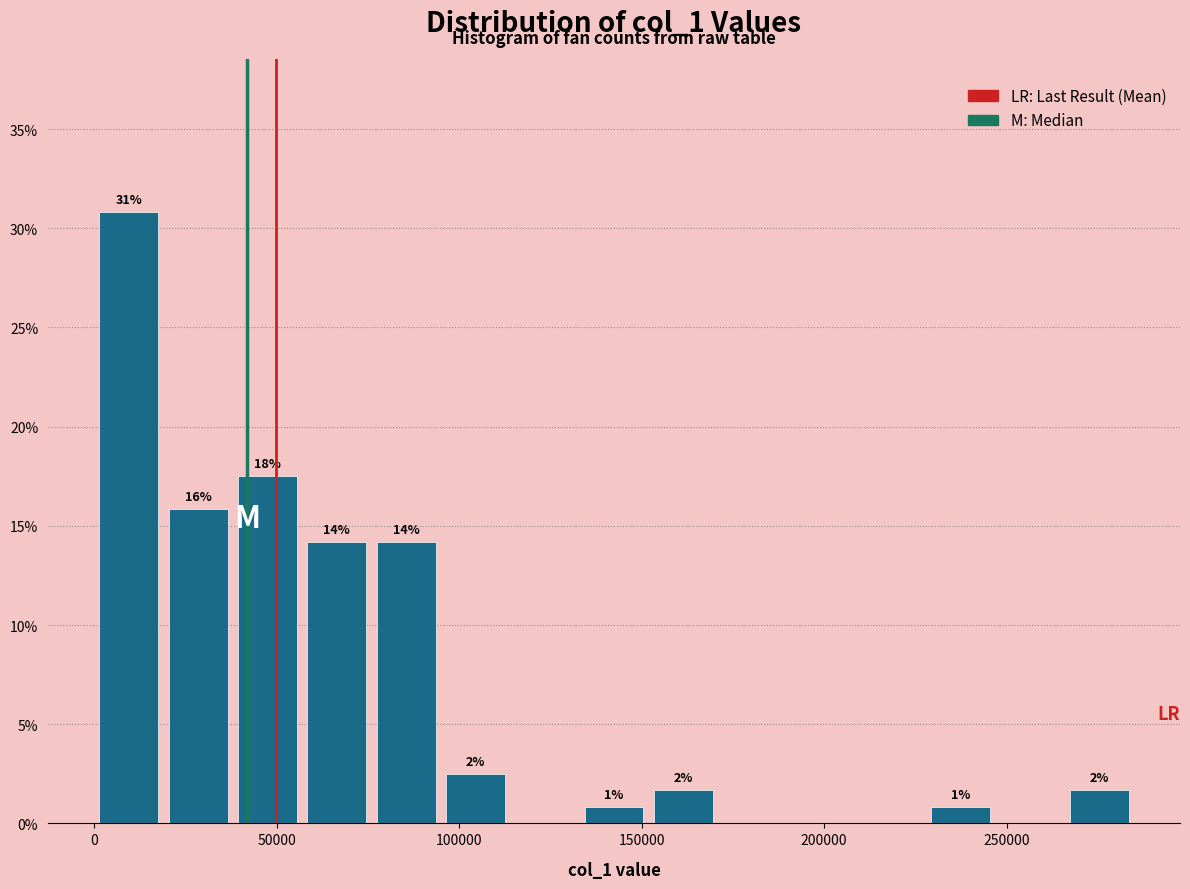

Around what value on the x-axis is the tallest bar? Give the approximate position of its centre, as read against the axis.

10000